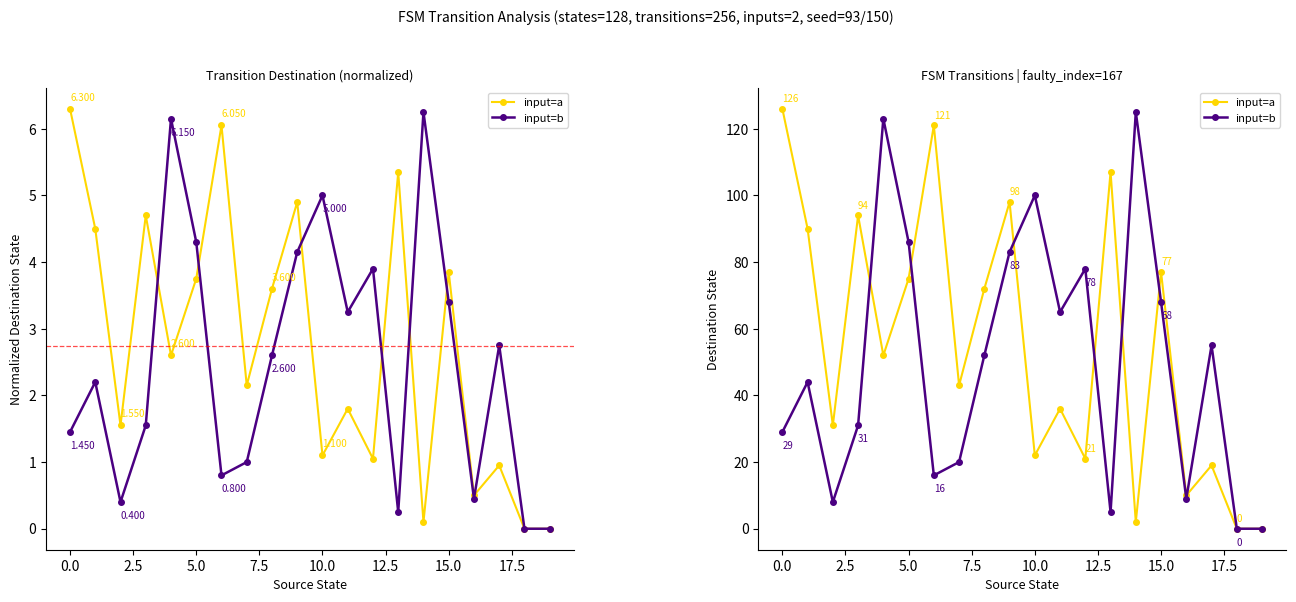

Which category has the highest value in the input=b series?

14